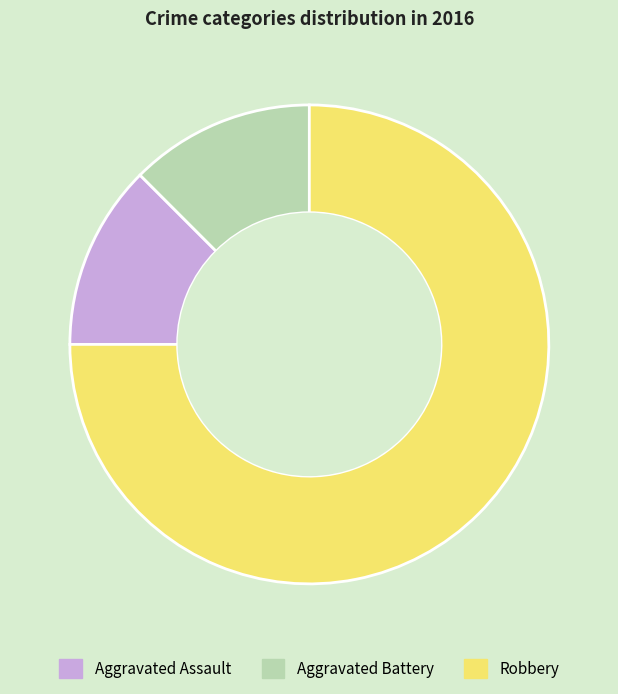

How many slices are in this pie chart?

3